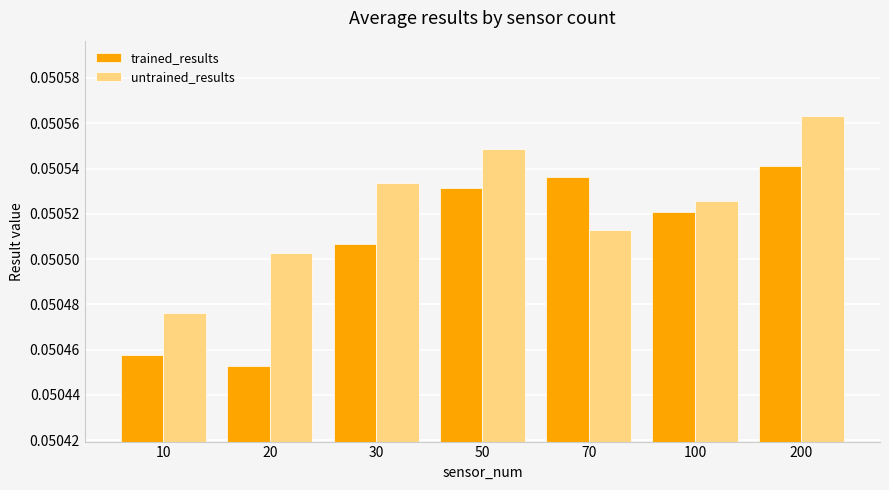

Which series has the widest spread of values?

trained_results